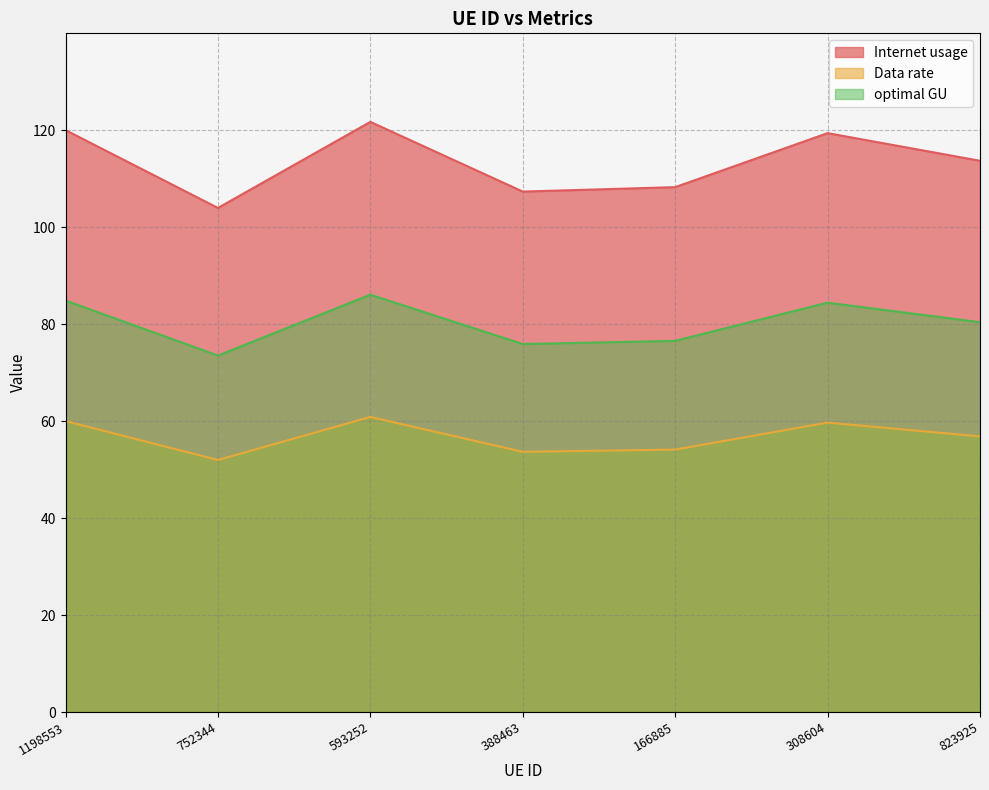

What is the difference between the maximum and minimum values in the optimal GU series?

12.6